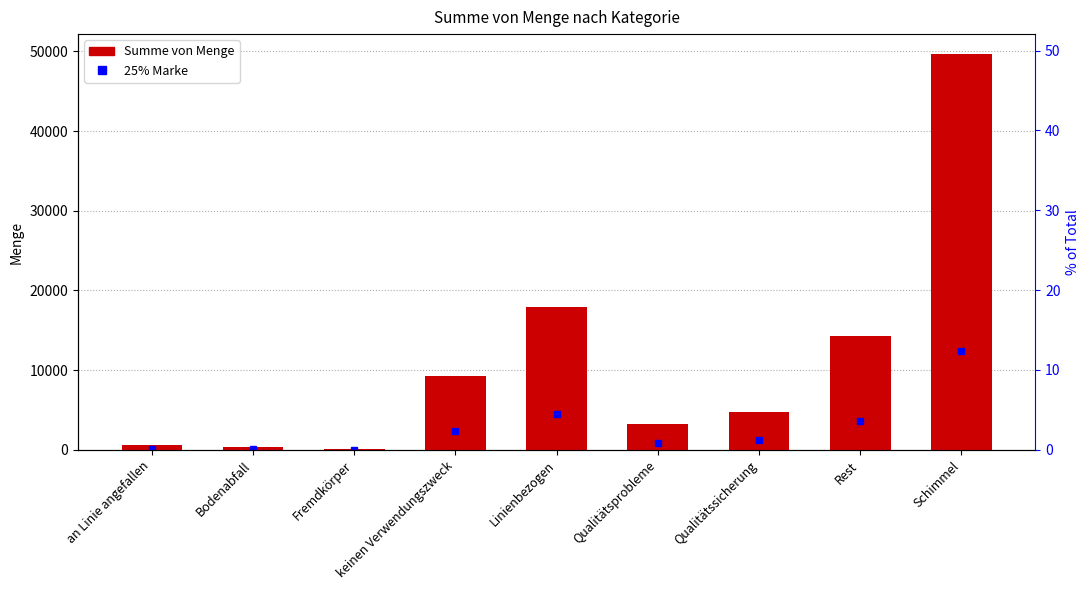

What is the greatest value displayed?

49678.4